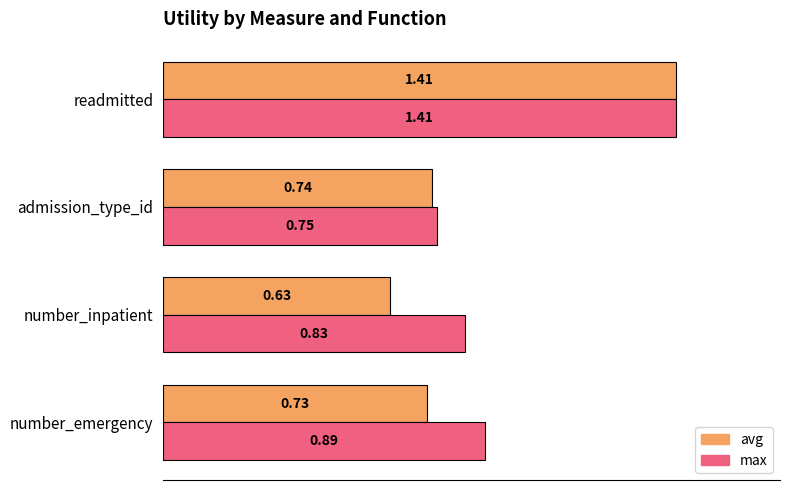

Which series has the widest spread of values?

avg